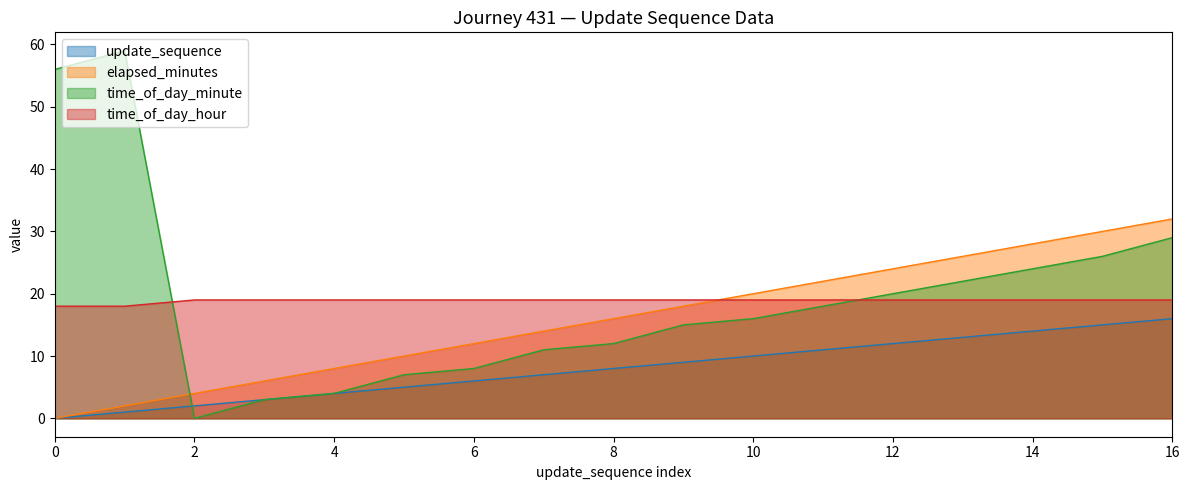

How many interior local peaks does the time_of_day_minute series have?

1